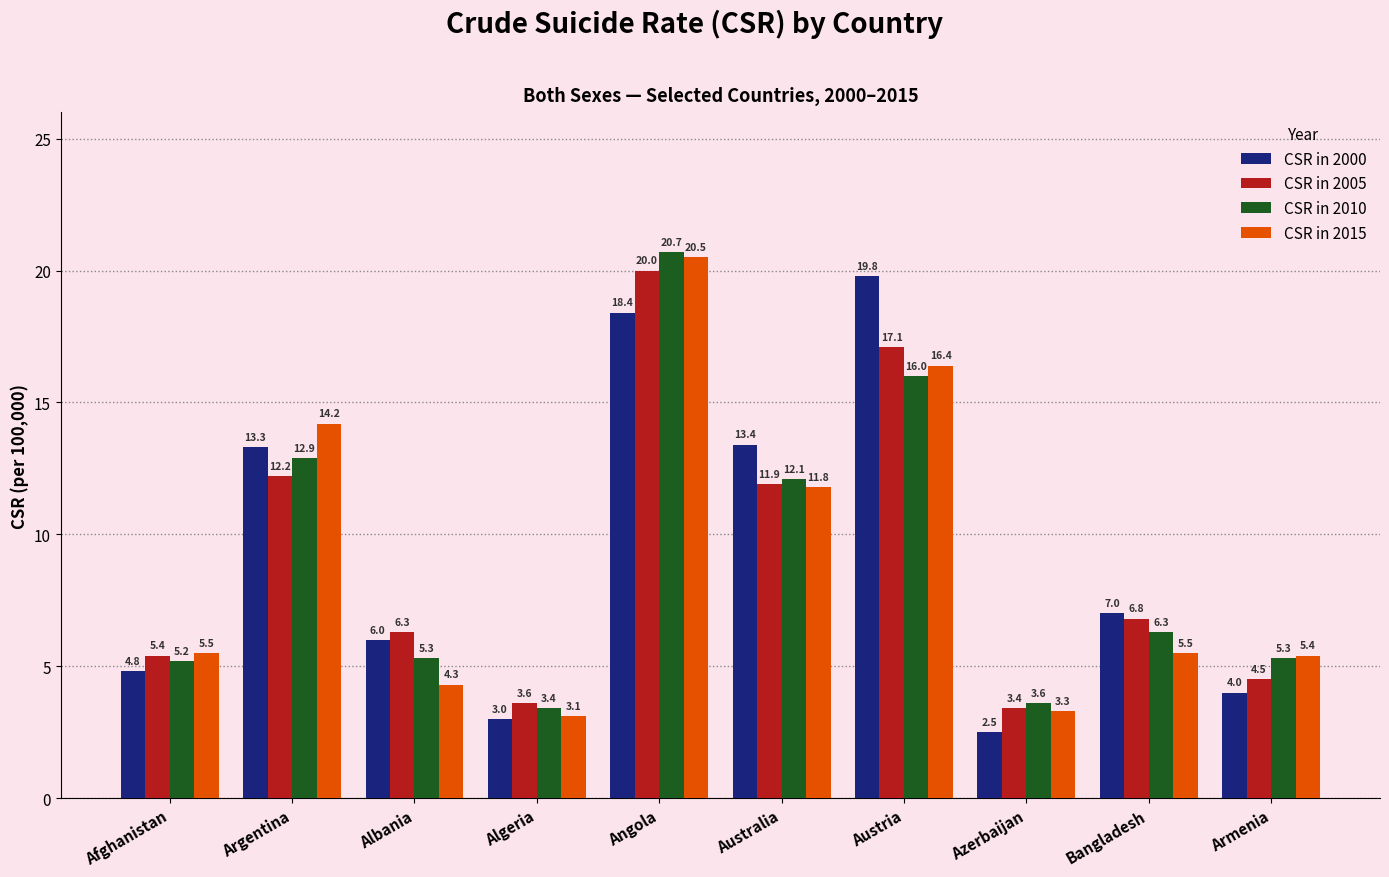

List the series in order of their peak value, lowest first.

CSR in 2000, CSR in 2005, CSR in 2015, CSR in 2010